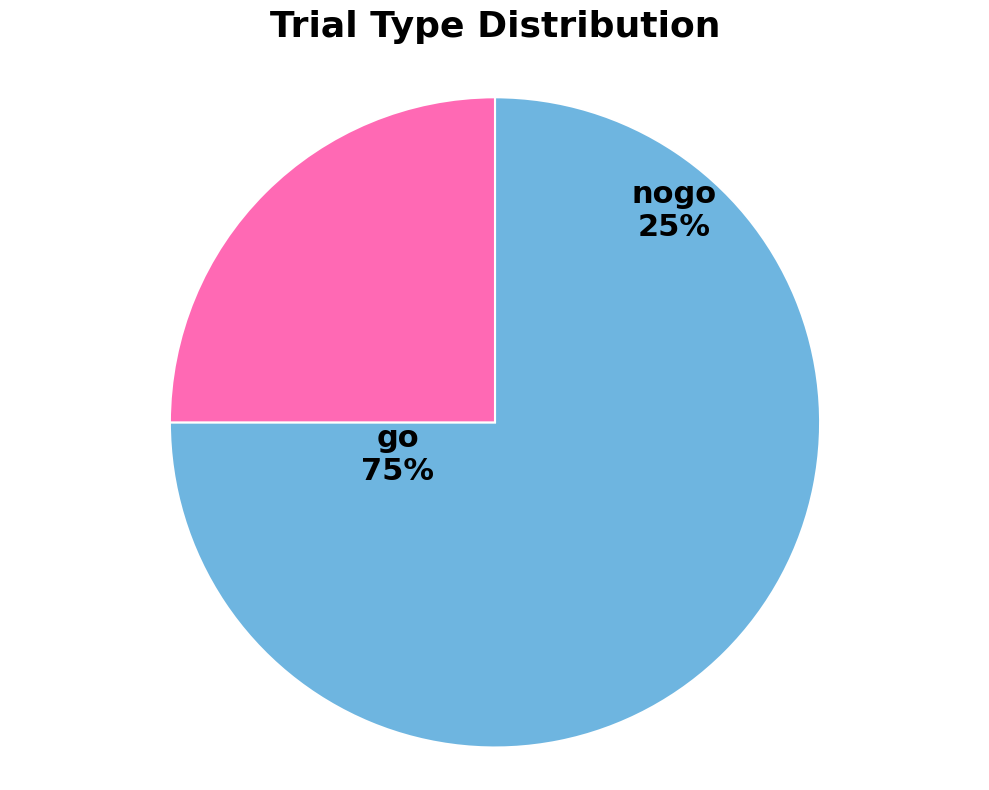

What is the change in value from go to nogo?

-50